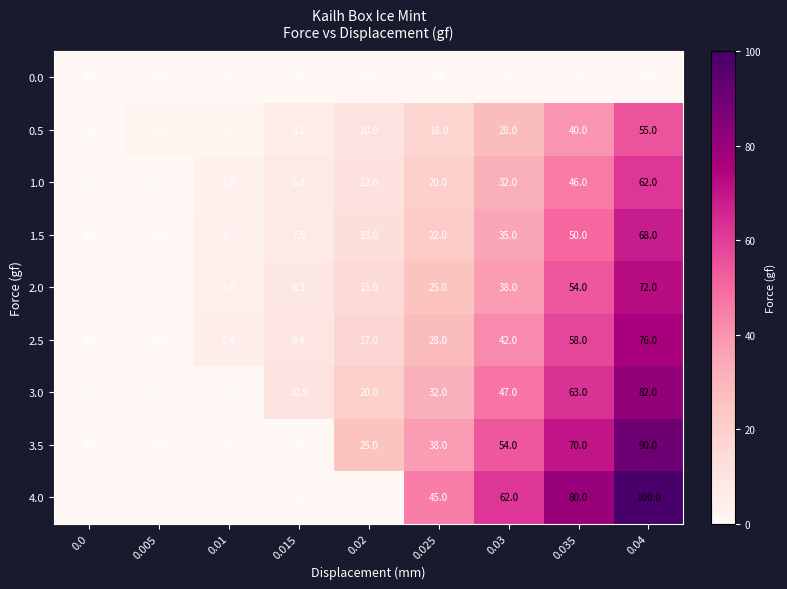

How many categories are shown in the chart?

9